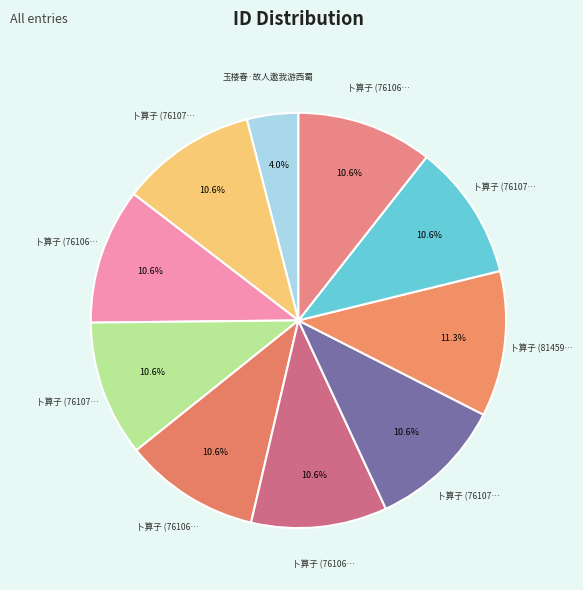

How many segments does this pie chart have?

10